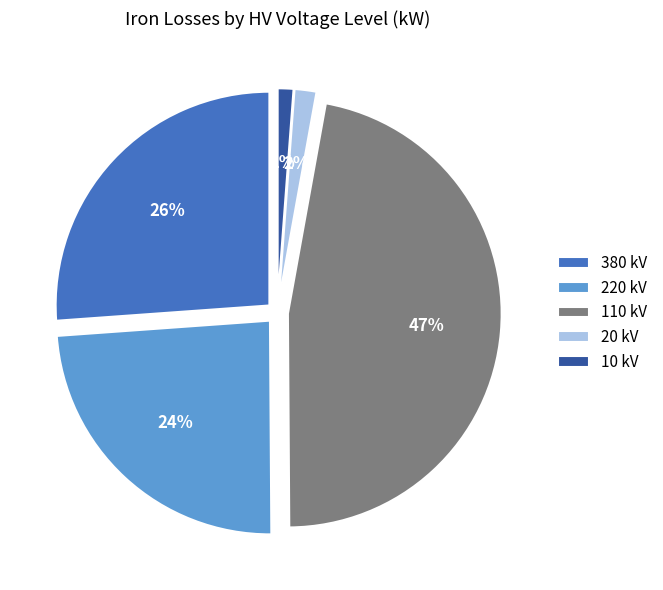

To the nearest percent, what percentage of the pie is 220?

24%